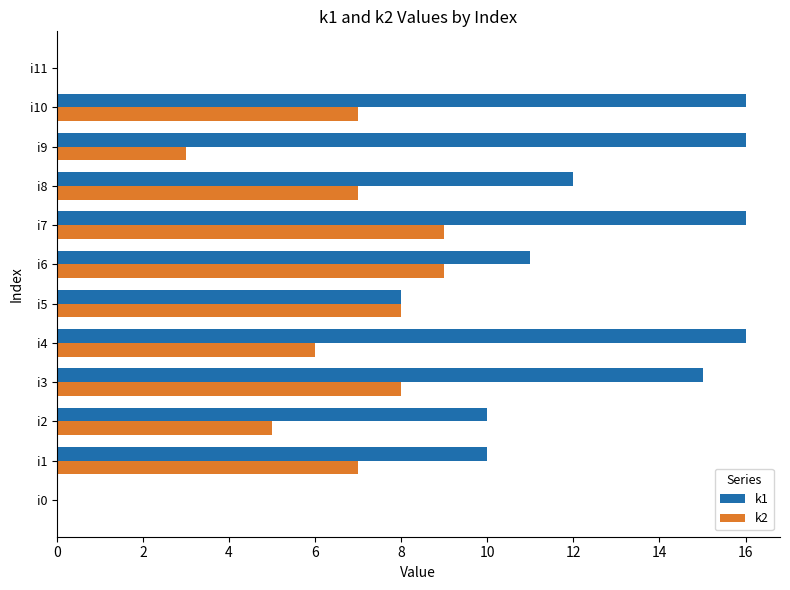

The k1 series shows 11 at i6. True or false?

True